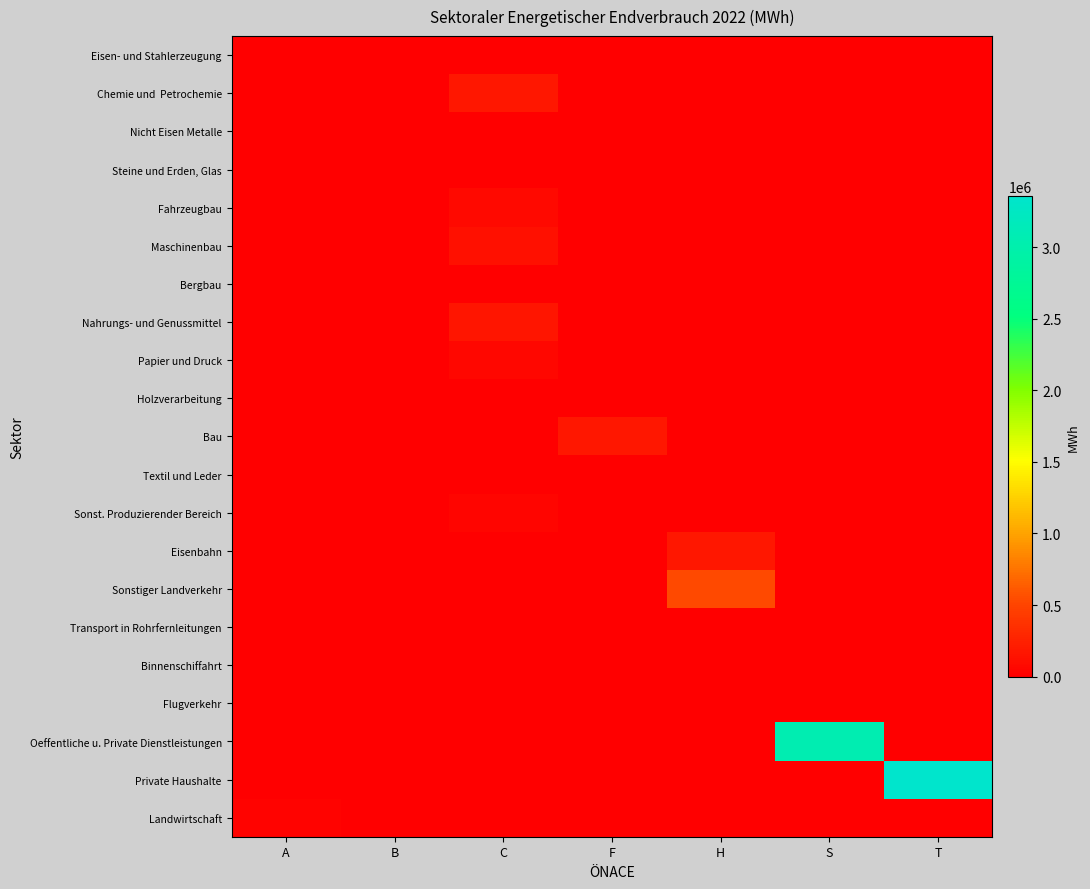

Rank the series at C from lowest to highest value.

Eisen- und Stahlerzeugung, Bergbau, Bau, Eisenbahn, Sonstiger Landverkehr, Transport in Rohrfernleitungen, Binnenschiffahrt, Flugverkehr, Oeffentliche u. Private Dienstleistungen, Private Haushalte, Landwirtschaft, Holzverarbeitung, Textil und Leder, Steine und Erden, Glas, Nicht Eisen Metalle, Sonst. Produzierender Bereich, Papier und Druck, Fahrzeugbau, Maschinenbau, Nahrungs- und Genussmittel, Chemie und Petrochemie